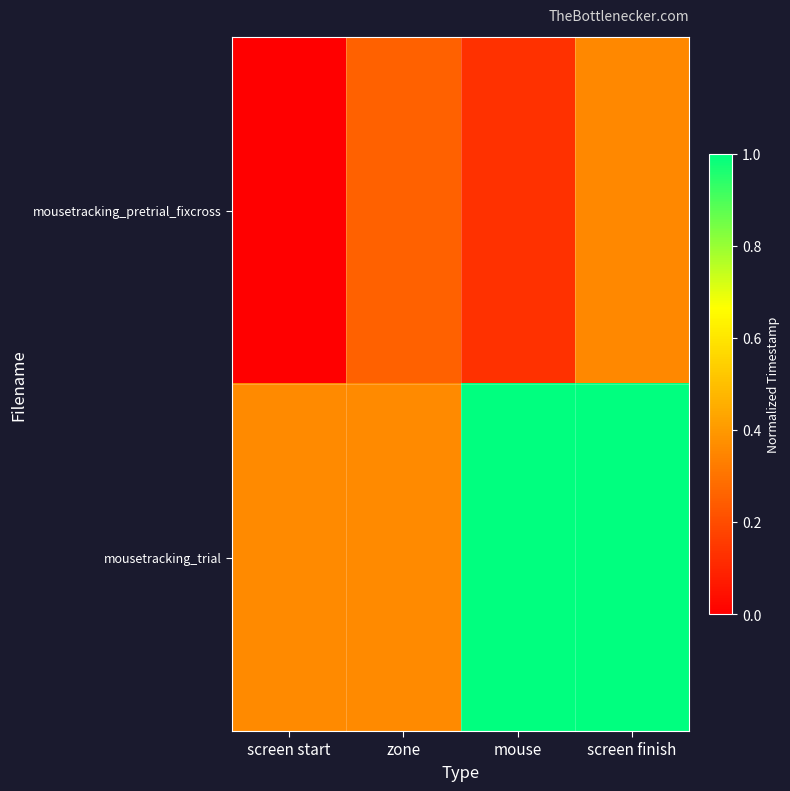

Rank the series by their maximum value, from highest to lowest.

mousetracking_trial, mousetracking_pretrial_fixcross